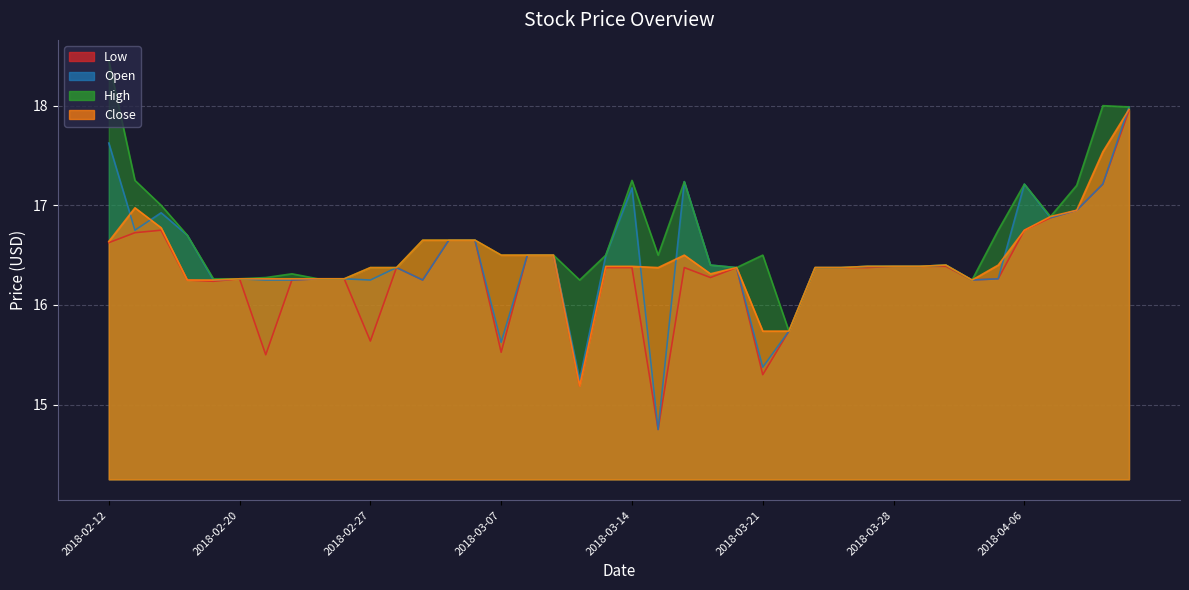

Rank the categories by Close value from lowest to highest.

2018-03-12, 2018-03-21, 2018-03-22, 2018-02-16, 2018-02-19, 2018-04-04, 2018-02-20, 2018-02-21, 2018-02-22, 2018-02-23, 2018-02-26, 2018-03-19, 2018-02-27, 2018-02-28, 2018-03-15, 2018-03-20, 2018-03-23, 2018-03-26, 2018-03-13, 2018-03-14, 2018-03-27, 2018-03-28, 2018-04-02, 2018-04-03, 2018-04-05, 2018-03-07, 2018-03-08, 2018-03-09, 2018-03-16, 2018-02-12, 2018-03-01, 2018-03-05, 2018-03-06, 2018-04-06, 2018-02-15, 2018-04-09, 2018-04-10, 2018-02-14, 2018-04-11, 2018-04-12